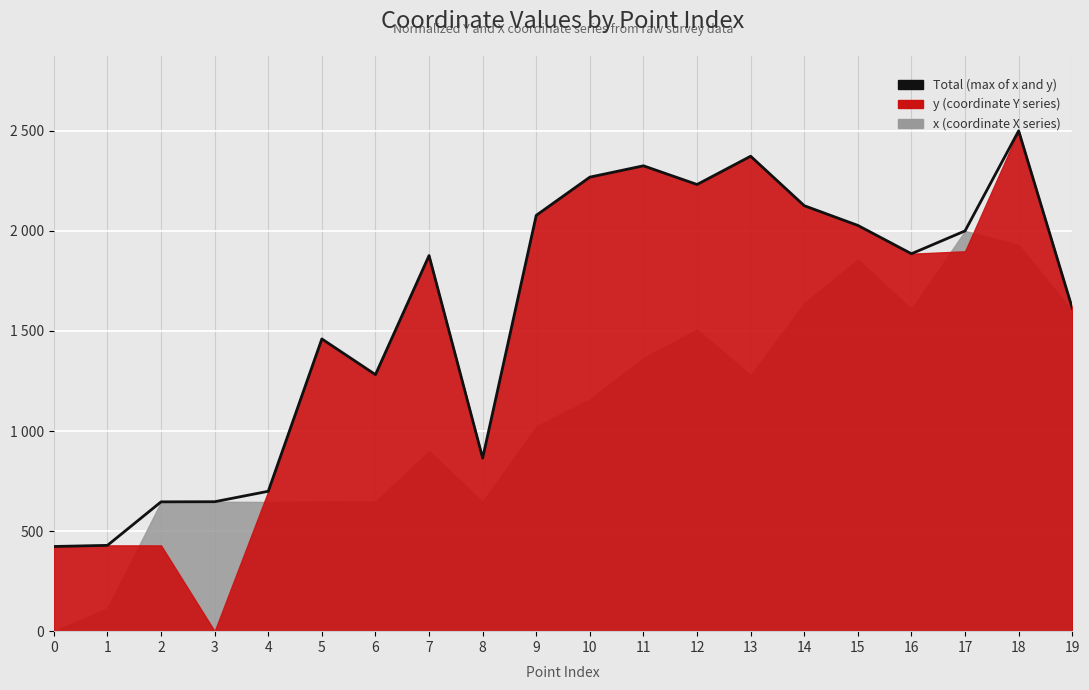

Is it true that the value at 15 is 3567.5?

False